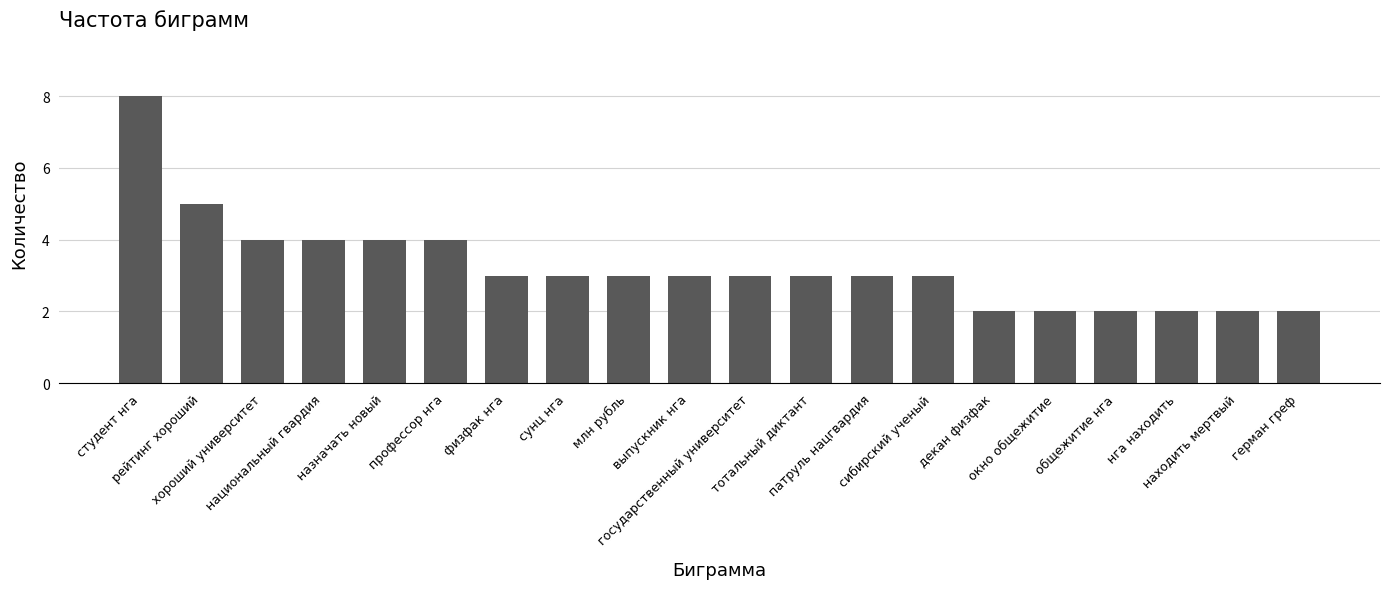

True or false: the data shows 1 at тотальный диктант.

False